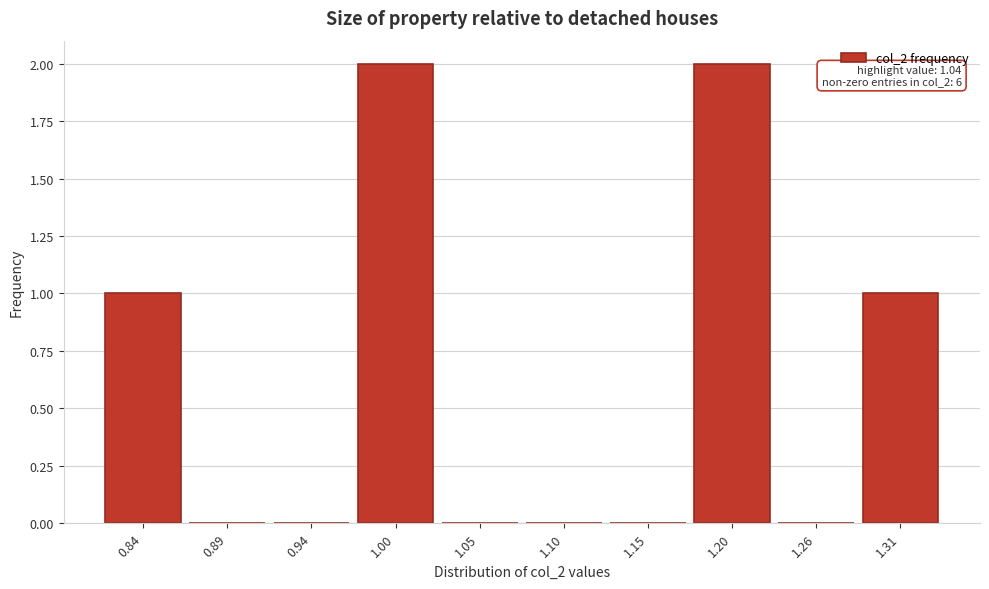

Reading left to right, extract all data points from this chart.

0.84=1	0.89=0	0.94=0	1.00=2	1.05=0	1.10=0	1.15=0	1.20=2	1.26=0	1.31=1